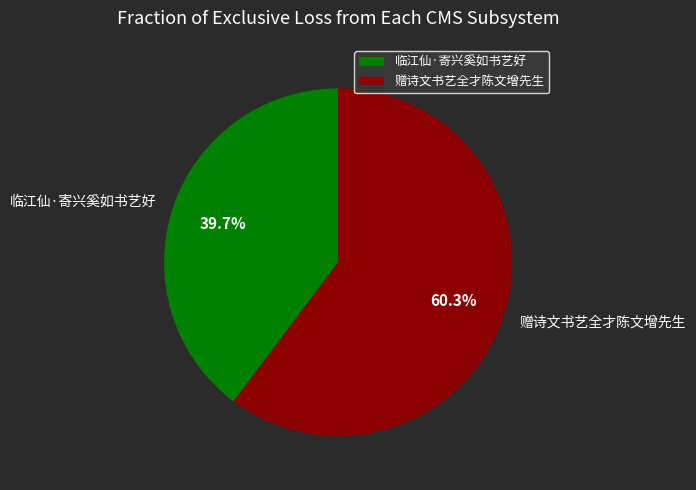

To the nearest percent, what percentage of the pie is 赠诗文书艺全才陈文增先生?

60%